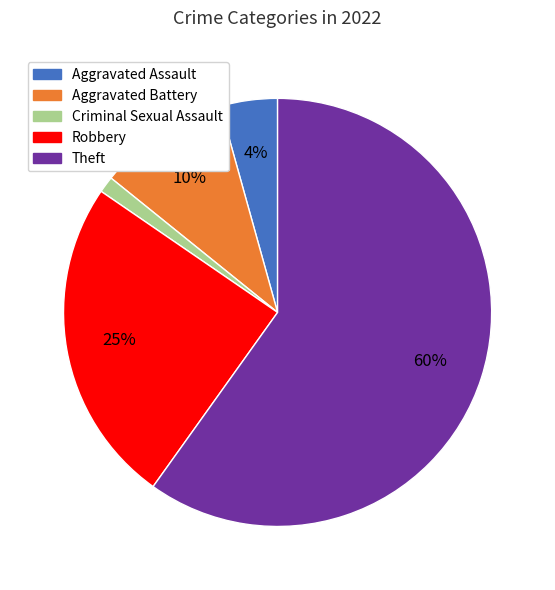

To the nearest percent, what is the average slice percentage?

20%